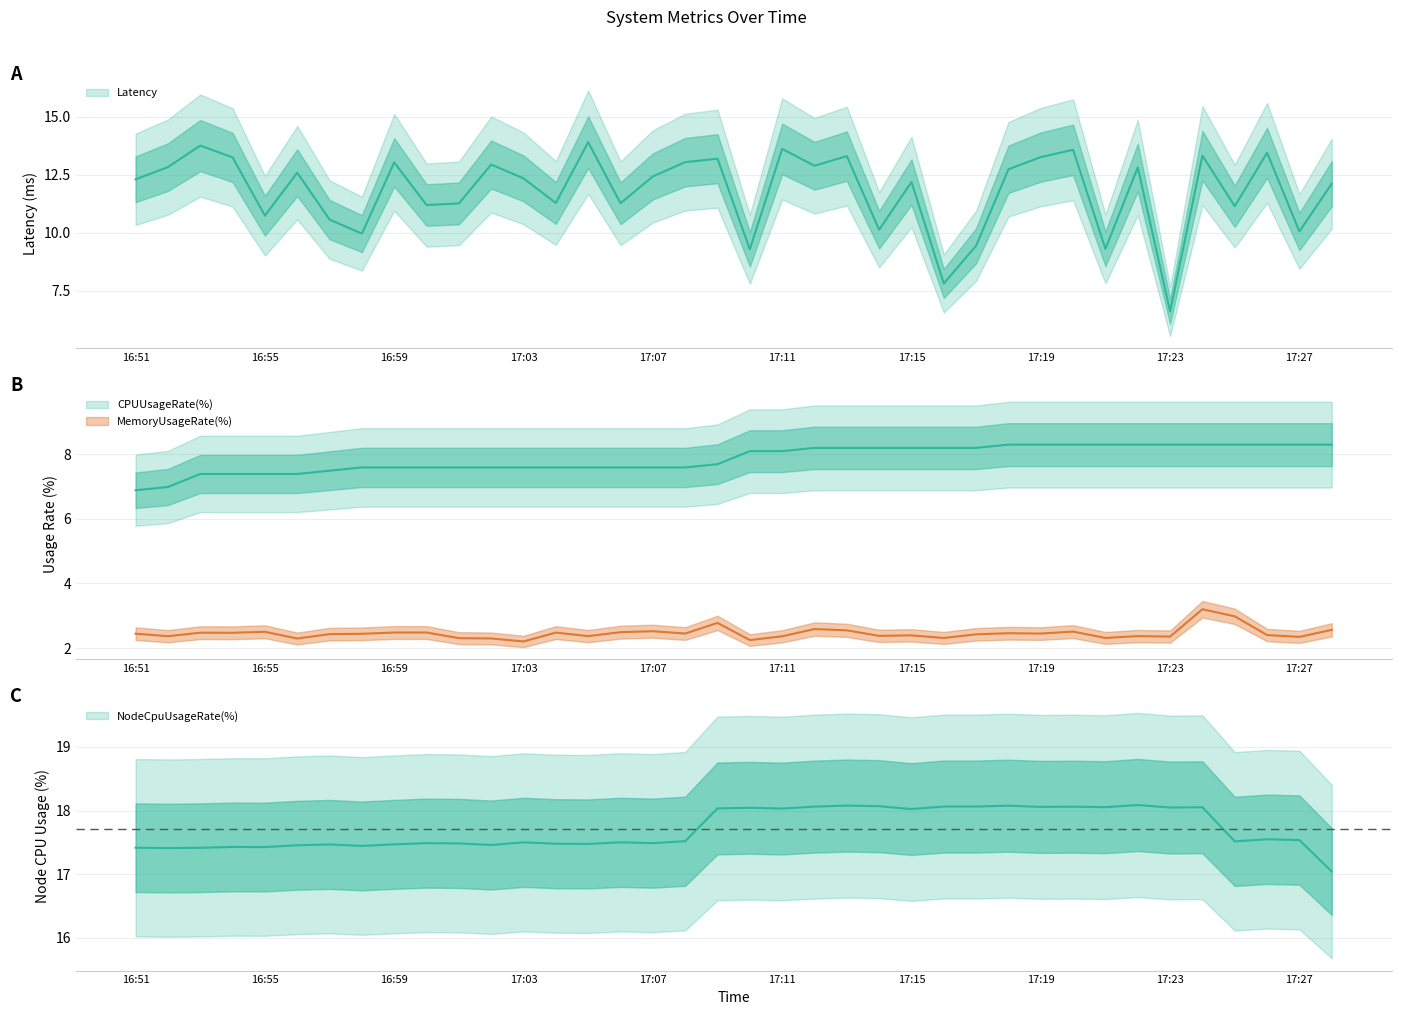

Where does the CPUUsageRate(%) series first go above 8?

17:10